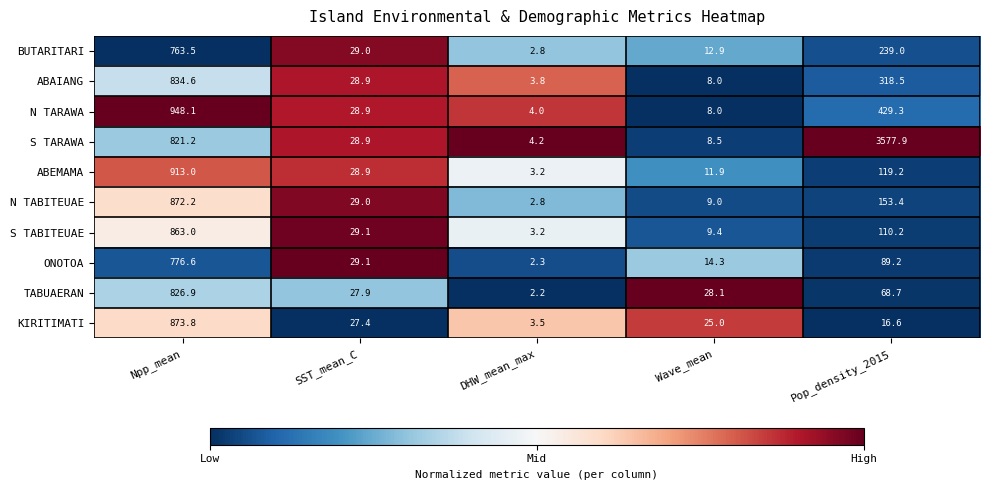

Which label corresponds to the largest value in the chart?

Pop_density_2015